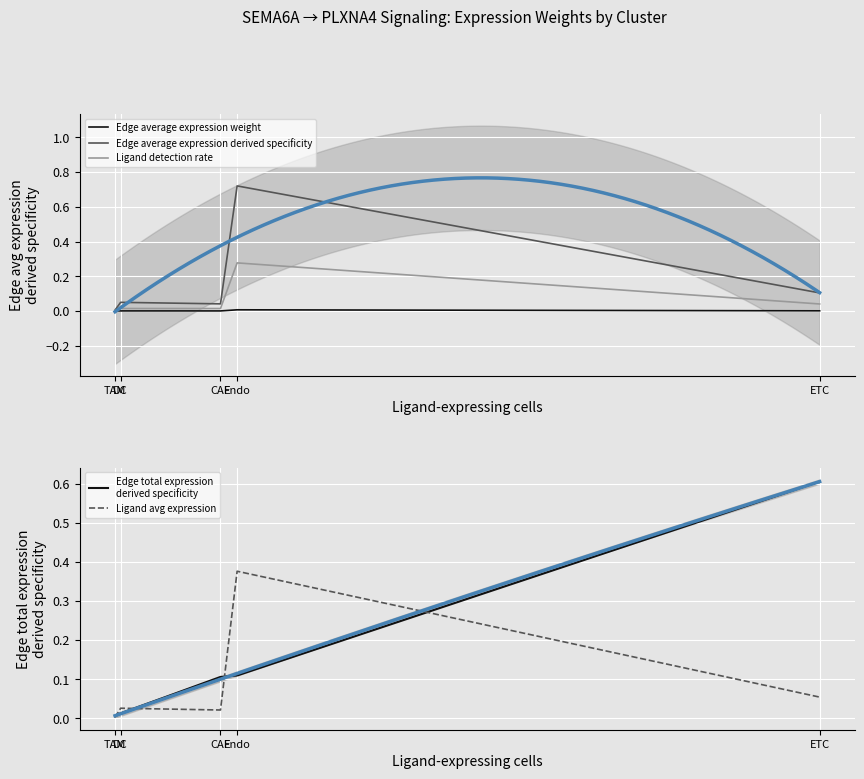

The value of Edge total expression
derived specificity at ETC is 1.0. True or false?

False